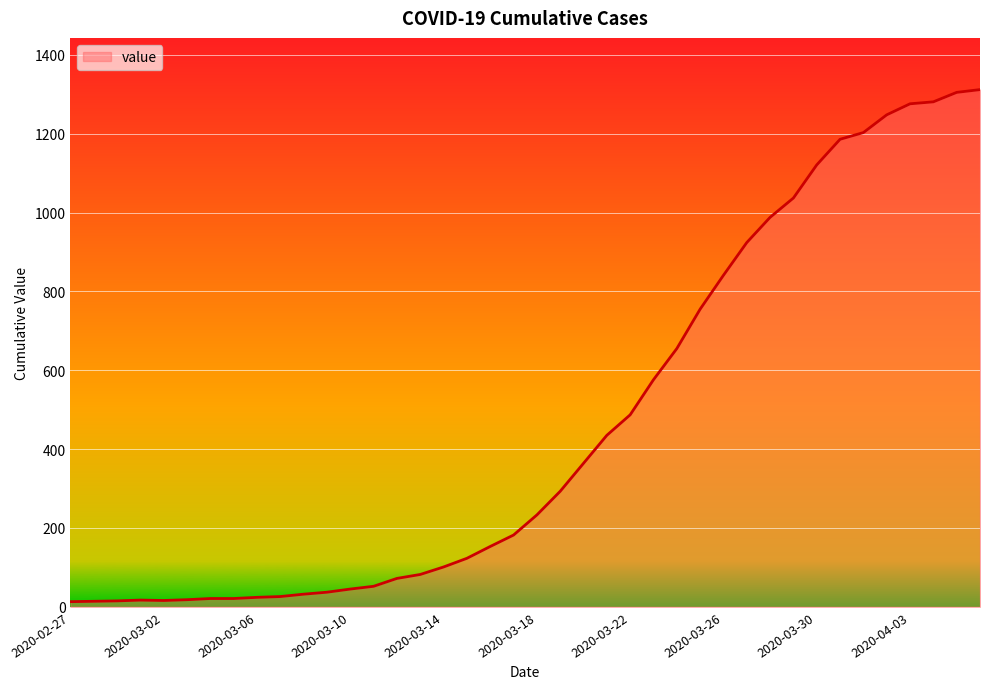

What is the maximum value shown in the chart?

1312